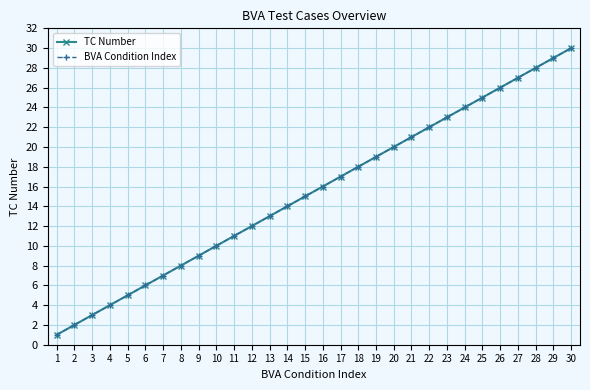

True or false: BVA Condition Index and TC Number cross at least once.

False